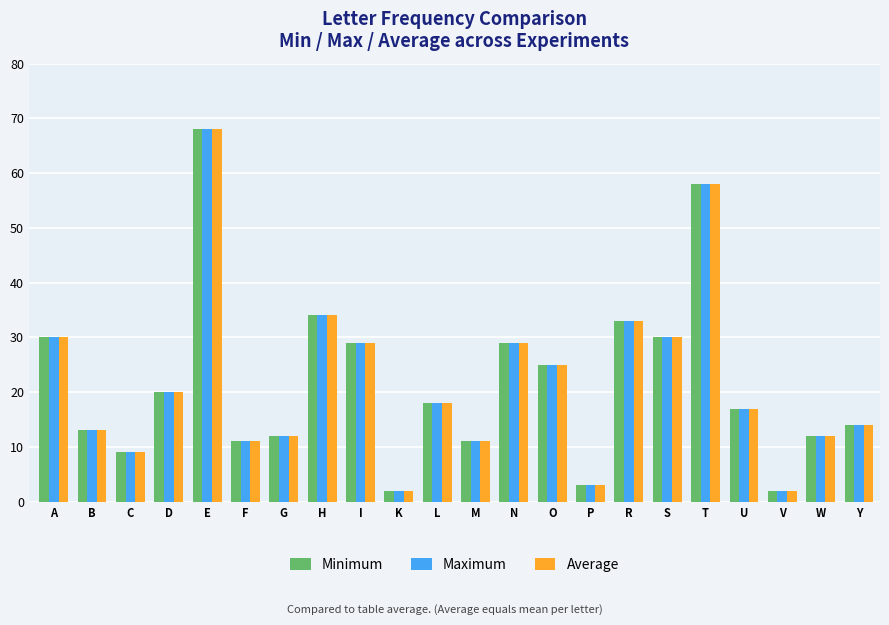

What is the minimum value shown in the chart?

2